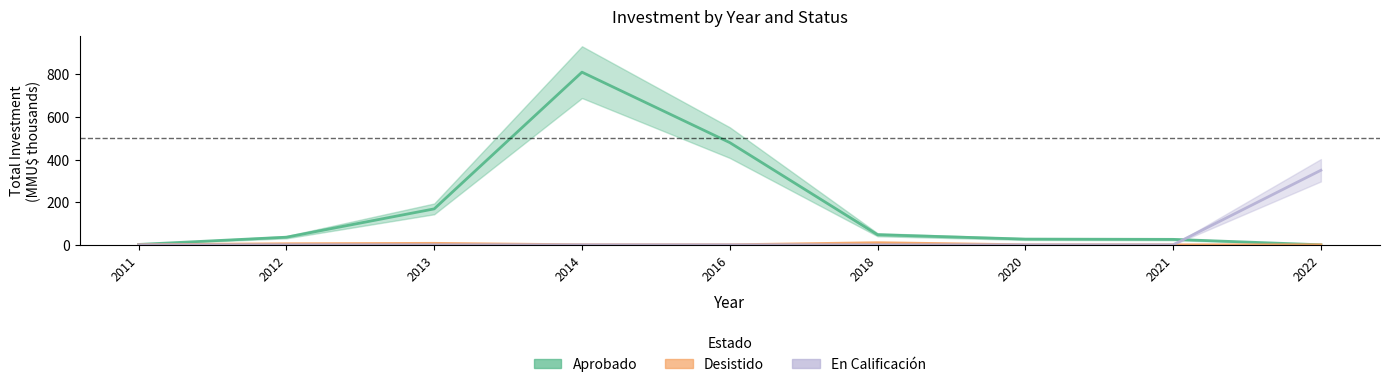

Which series changed the most between 2012 and 2020?

Aprobado